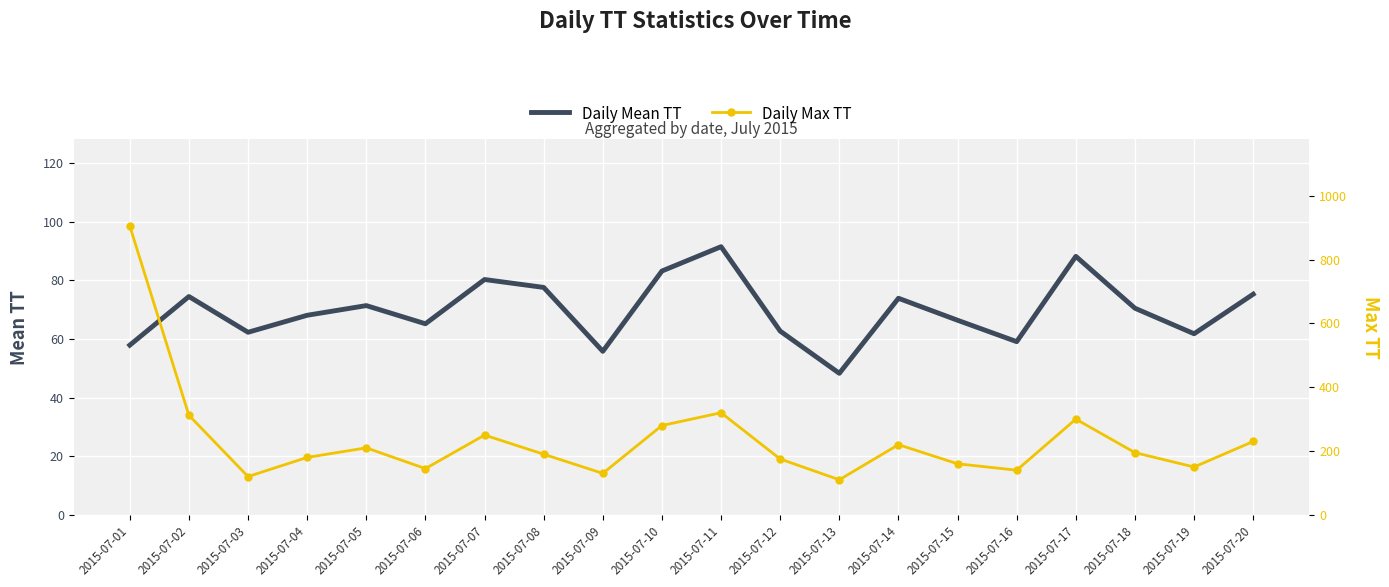

How many lines are shown in the chart?

2